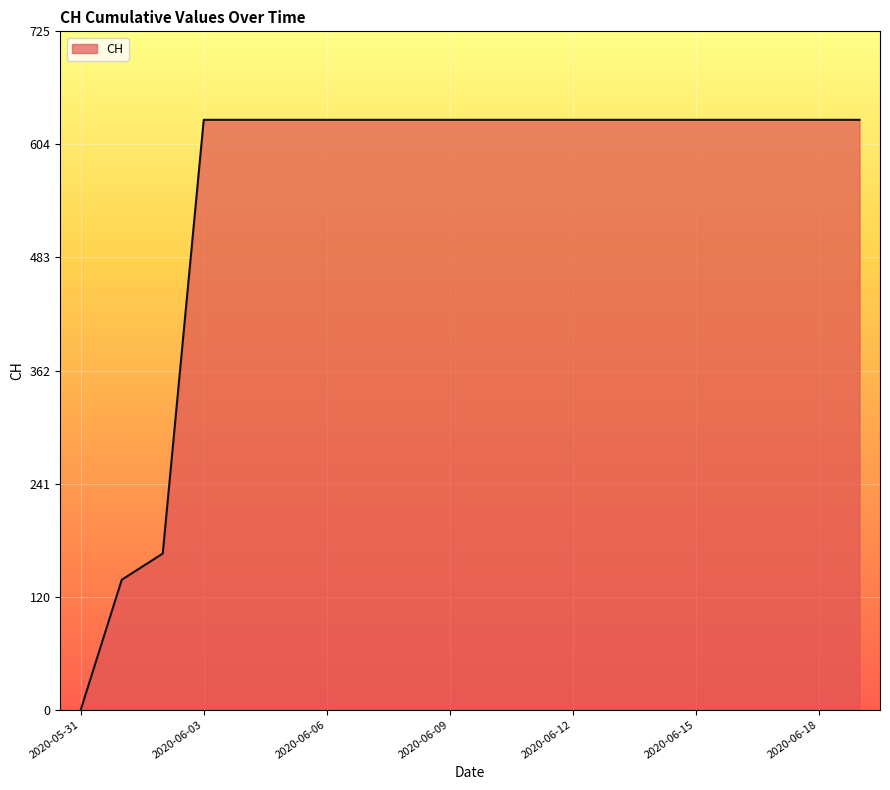

Does the chart display data point markers on the line(s)?

No